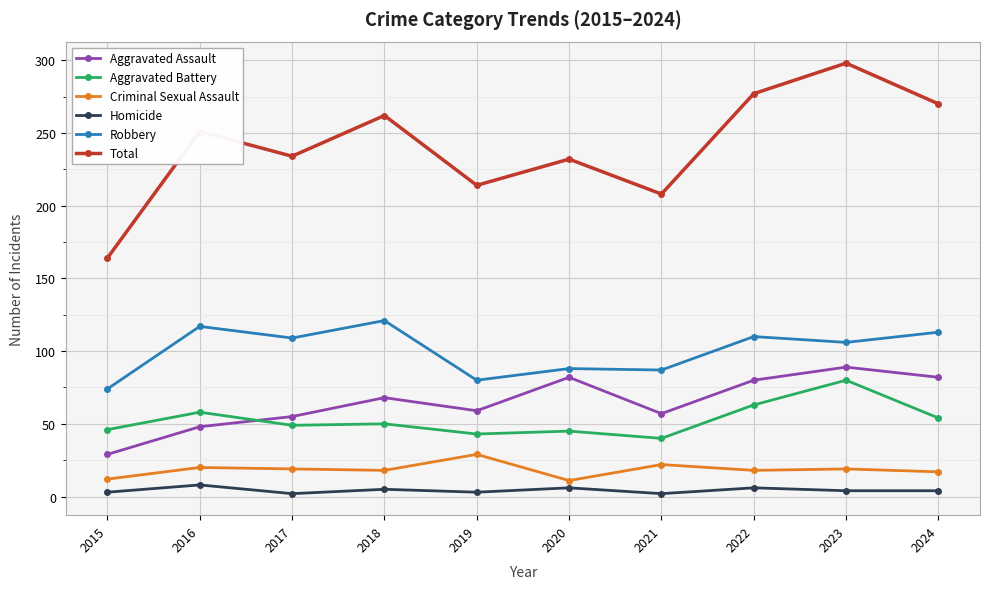

How many lines are shown in the chart?

6